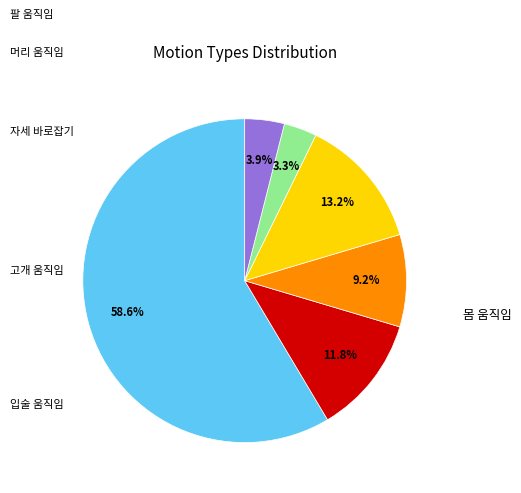

How many slices are in this pie chart?

6